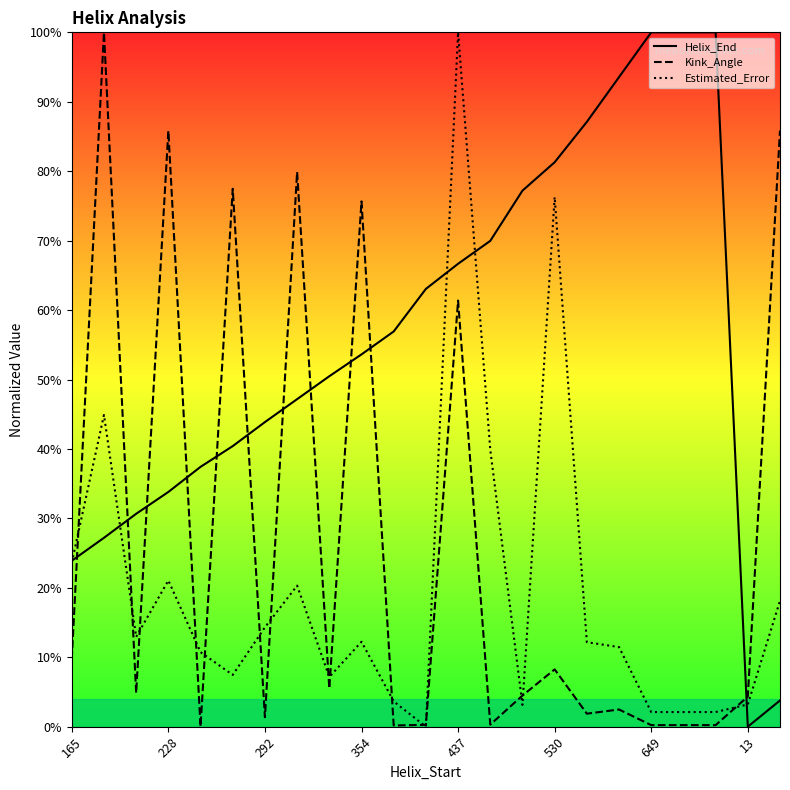

Which series changed the most between 165 and 22?

Kink_Angle